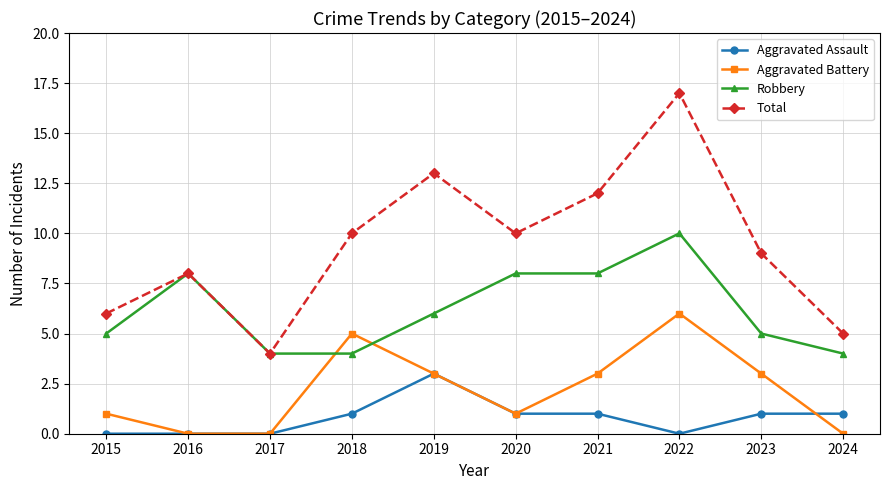

Rank the series by their maximum value, from lowest to highest.

Aggravated Assault, Aggravated Battery, Robbery, Total